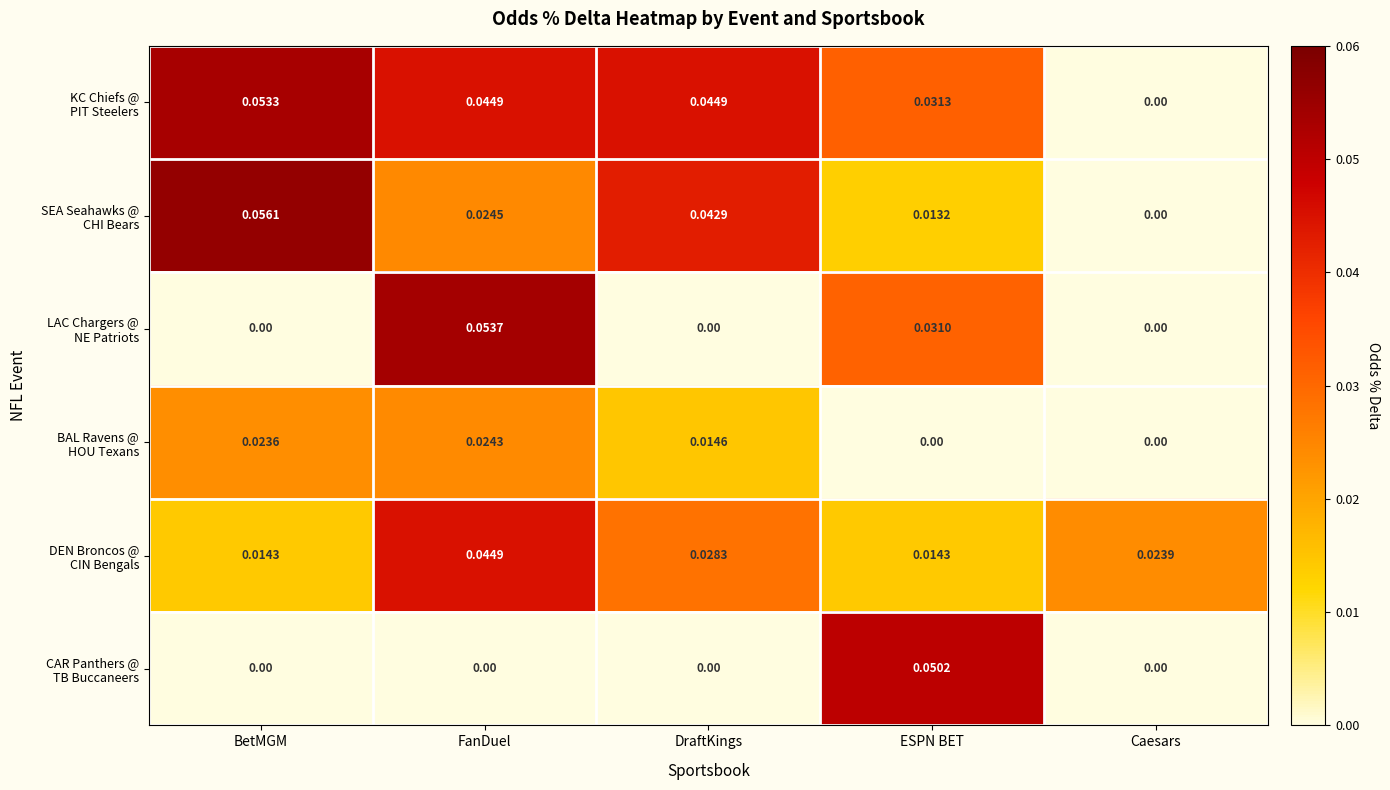

Which category has the highest value across all series?

BetMGM